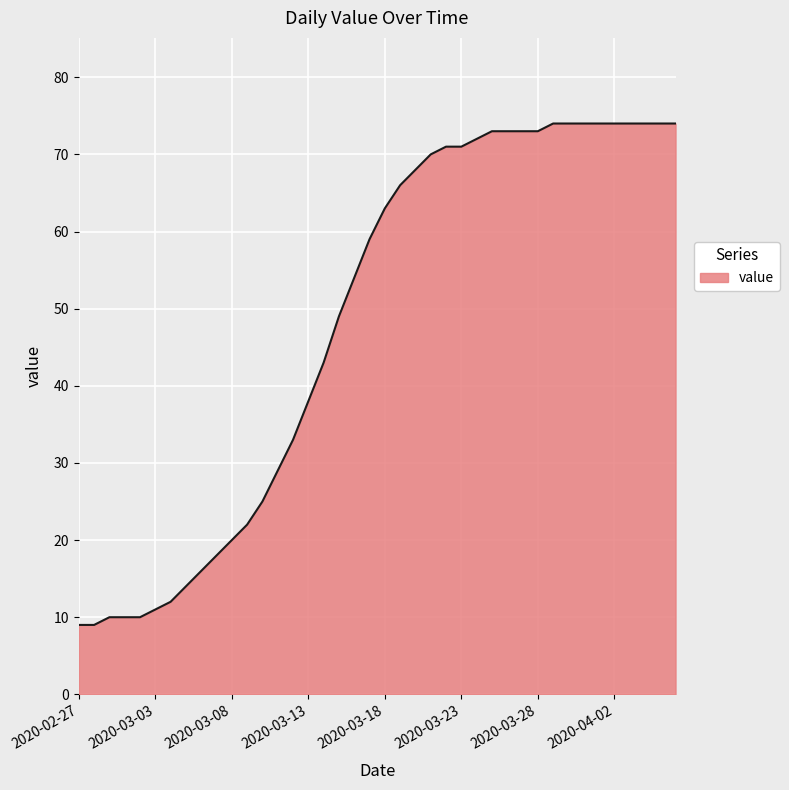

What is the difference between the maximum and minimum values?

65